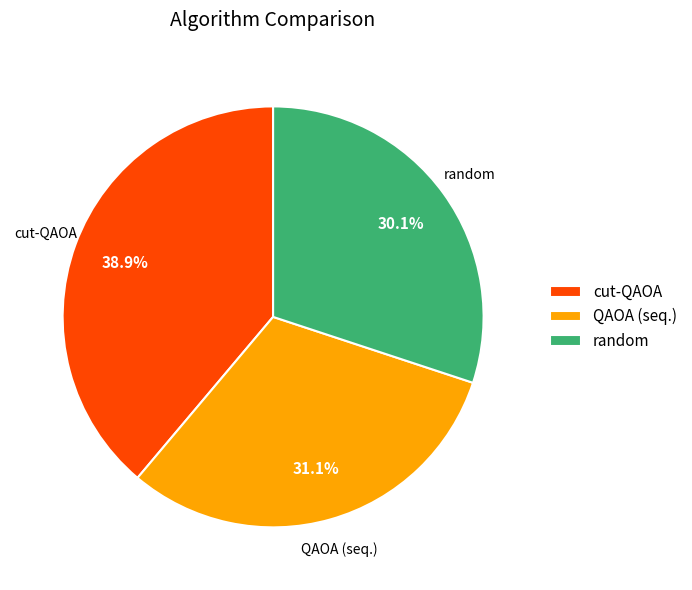

The QAOA (seq.) slice represents 17% of the pie. True or false?

False